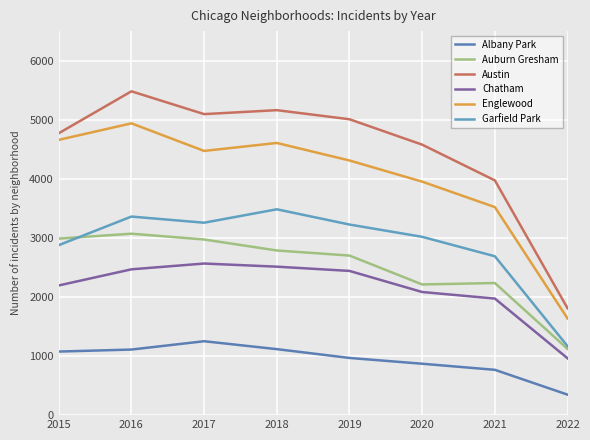

Does the chart have visible grid lines?

Yes